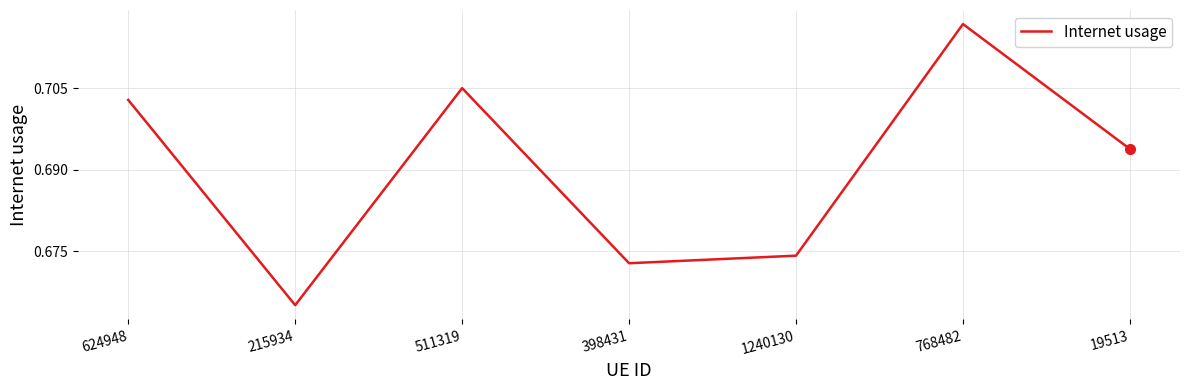

What is the sum of the values at 624948 and 19513?

1.4